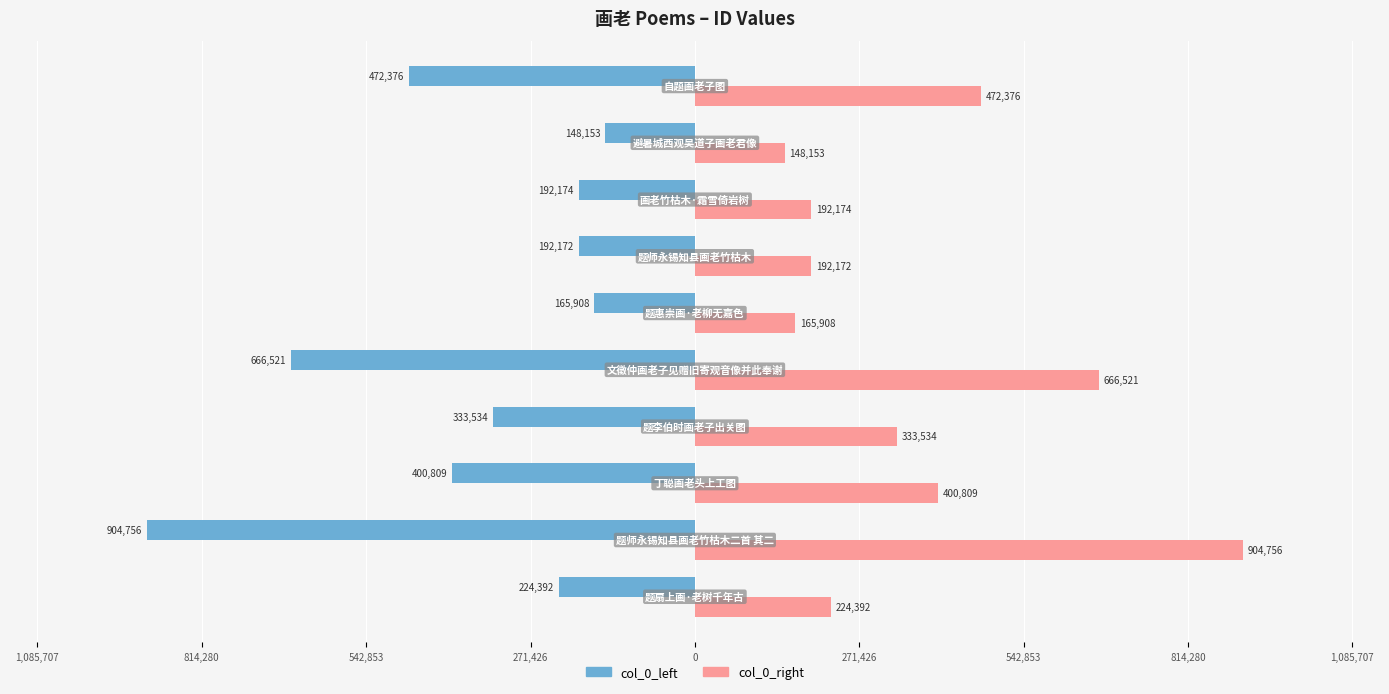

What are all the series names shown in the legend?

col_0_left, col_0_right